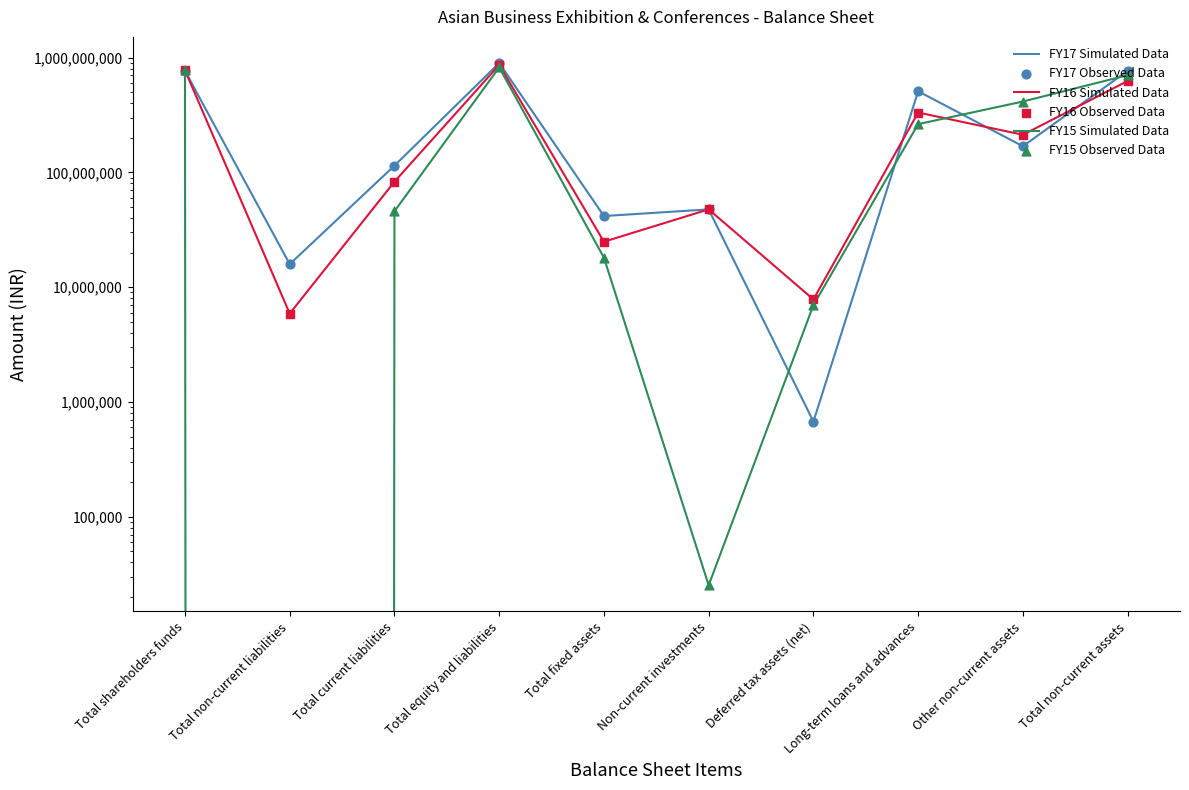

What is the total value across all series at Deferred tax assets (net)?

30925690